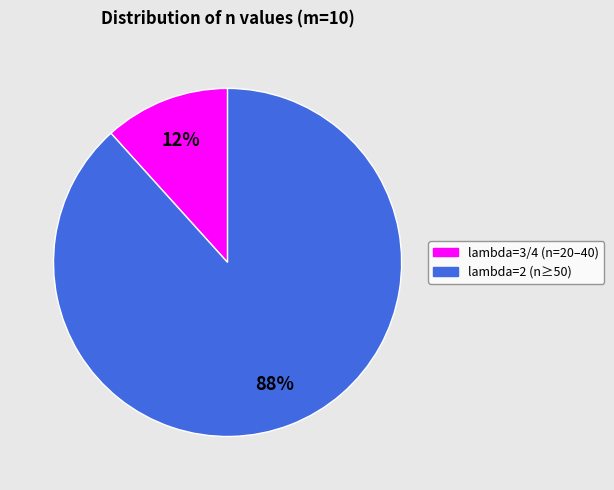

Is there a majority slice in this chart?

Yes